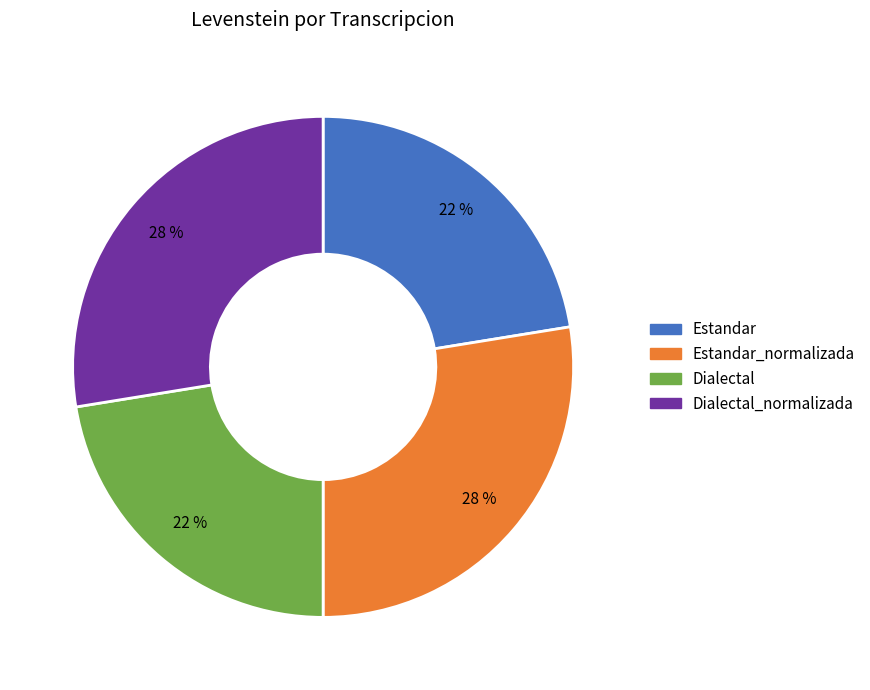

Count the number of slices in the pie.

4